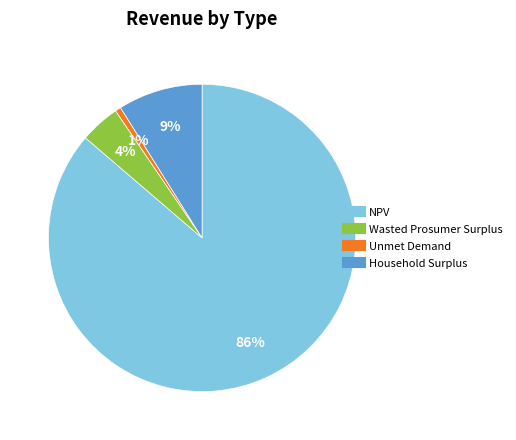

What is the majority slice?

NPV